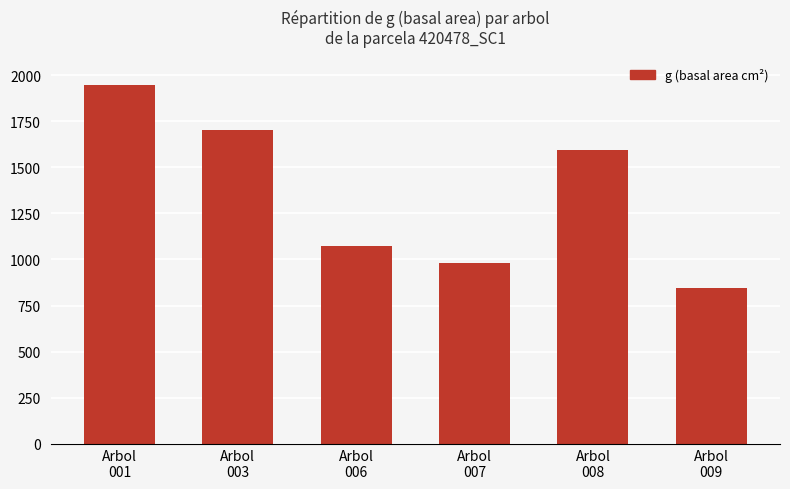

What is the value of the 4th bar from the left?

982.4